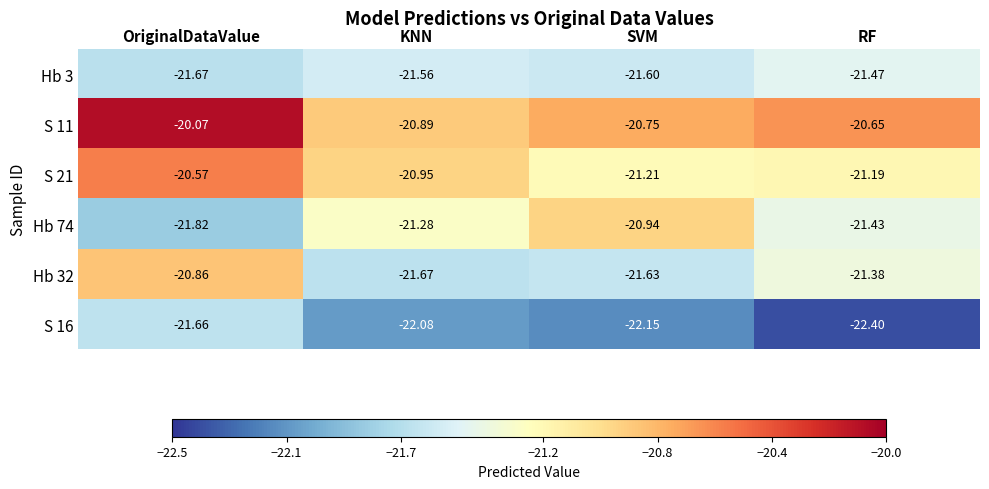

What is the total value across all series at KNN?

-128.4